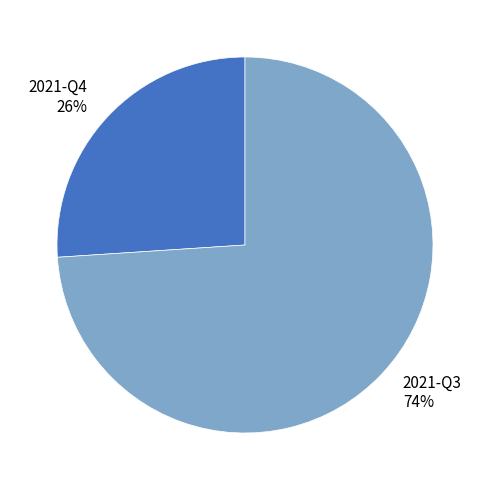

The 2021-Q3 slice represents 86% of the pie. True or false?

False